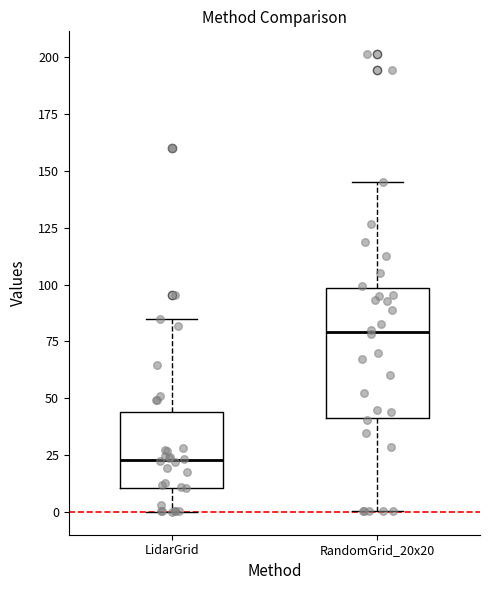

Reading left to right, transcribe this box plot: for each box, give where its median line is, the range the box spans, and where its two whiskers end, as read against the y-axis. The values are not printed on the chart, so give them approximately, as read against the axis.

LidarGrid: median 25, box 10 to 45, whiskers 0 to 85
RandomGrid_20x20: median 80, box 40 to 100, whiskers 0 to 145